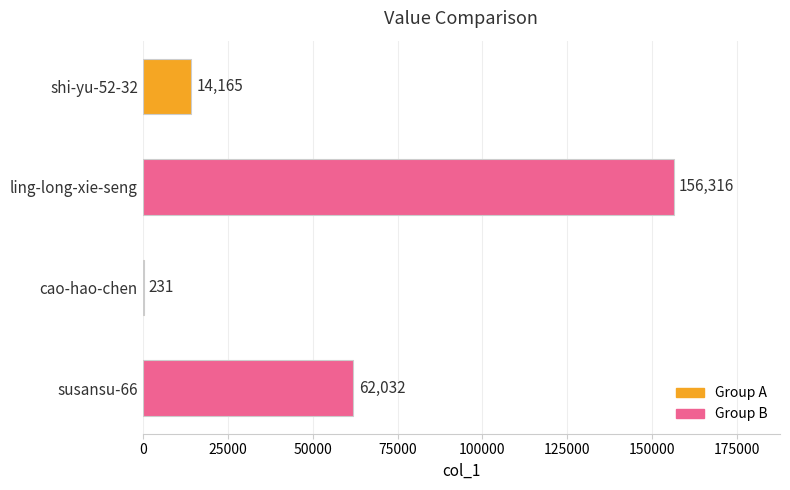

Between cao-hao-chen and shi-yu-52-32, which is larger?

shi-yu-52-32